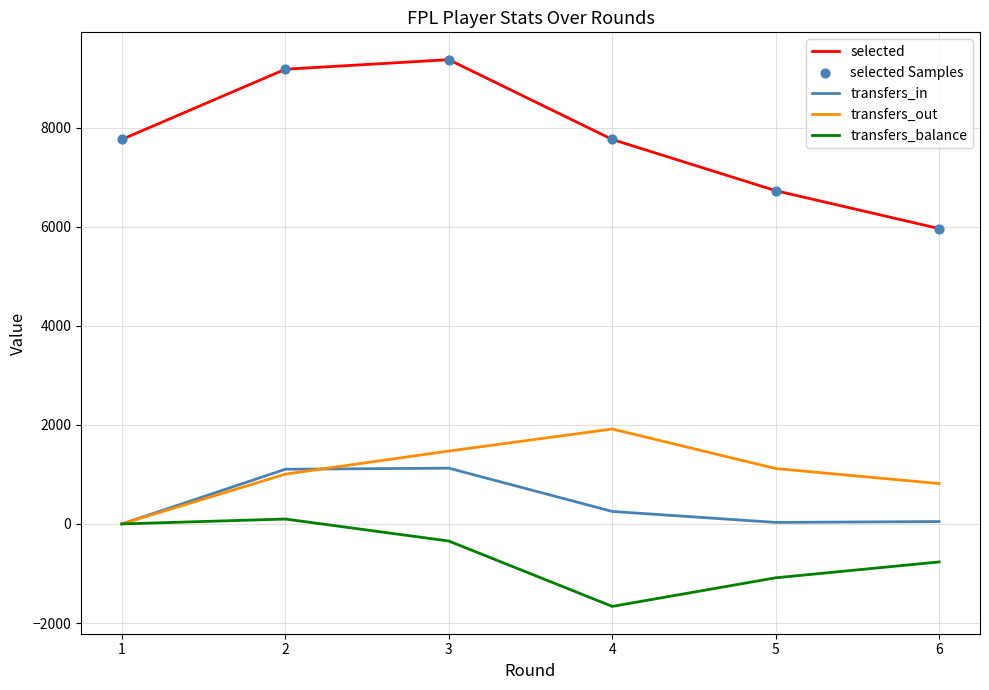

Is the value of transfers_in at 4 greater than the value of selected at 4?

No